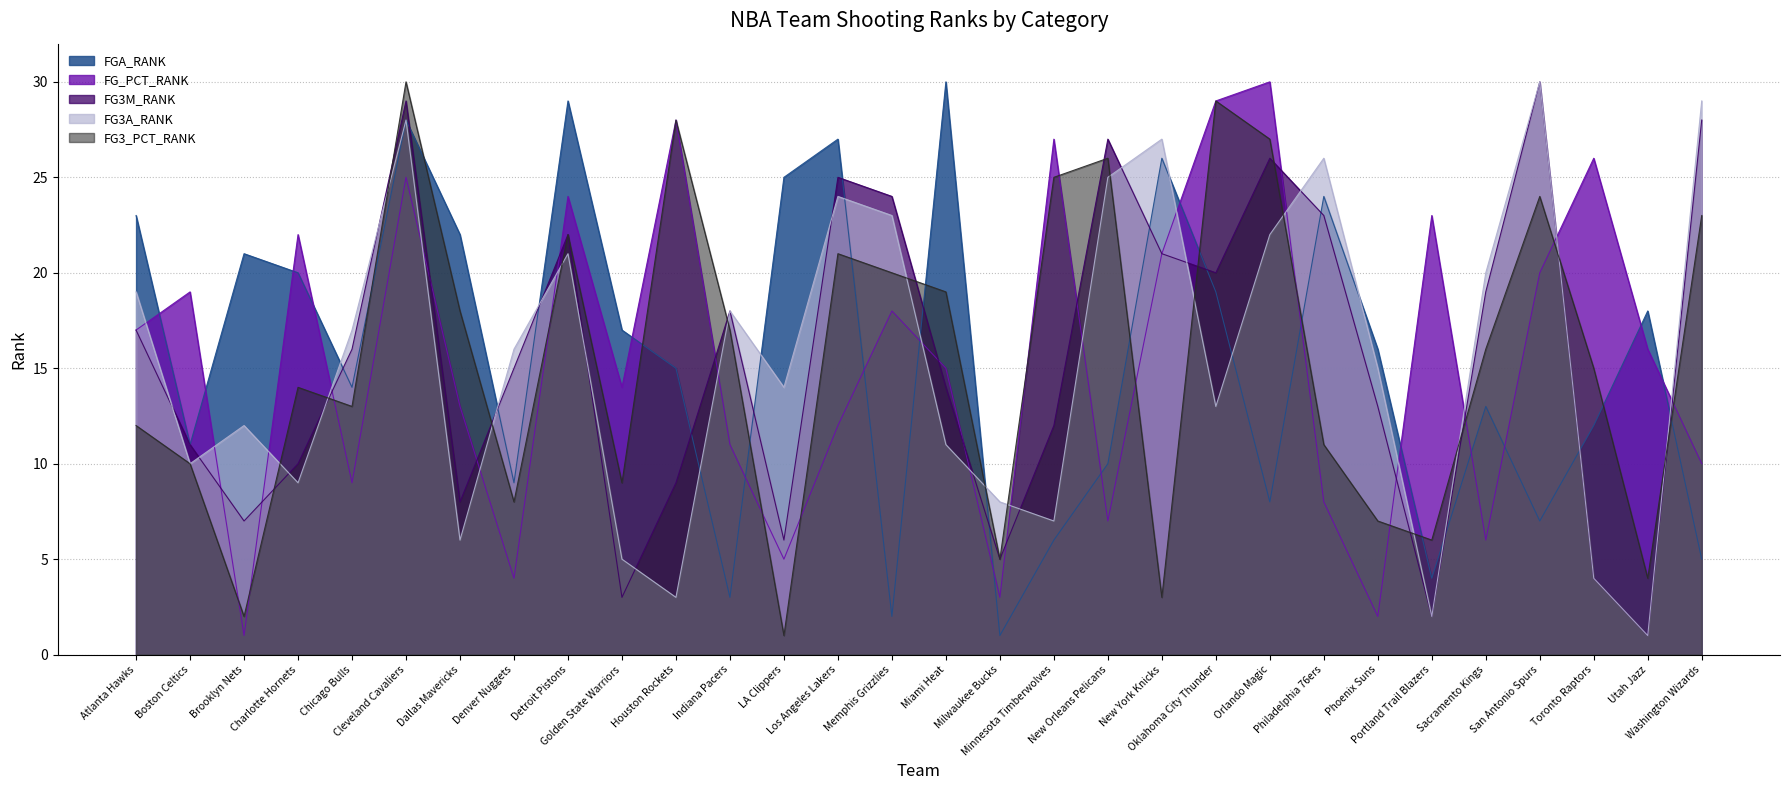

What is the label of the 14th point from the left?

Los Angeles Lakers